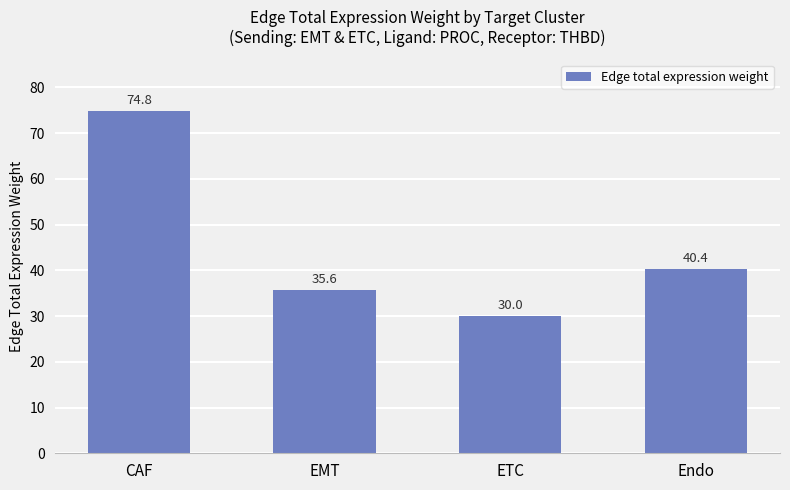

How many data points are above 40?

2